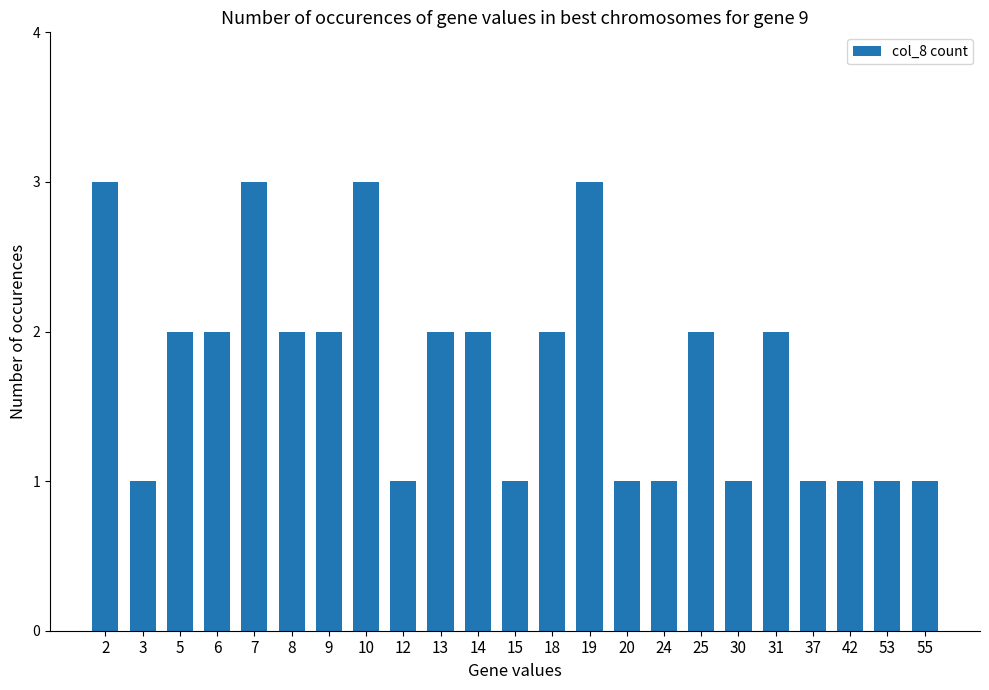

What is the maximum value shown in the chart?

3